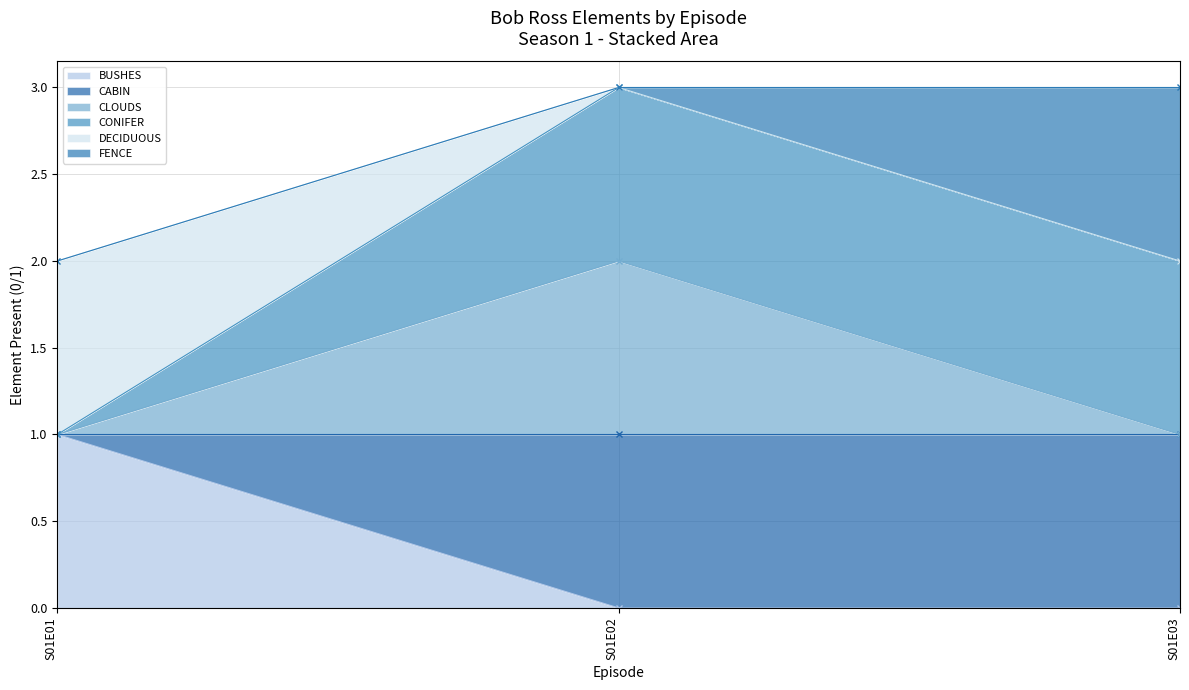

What is the total value across all series at S01E02?

5